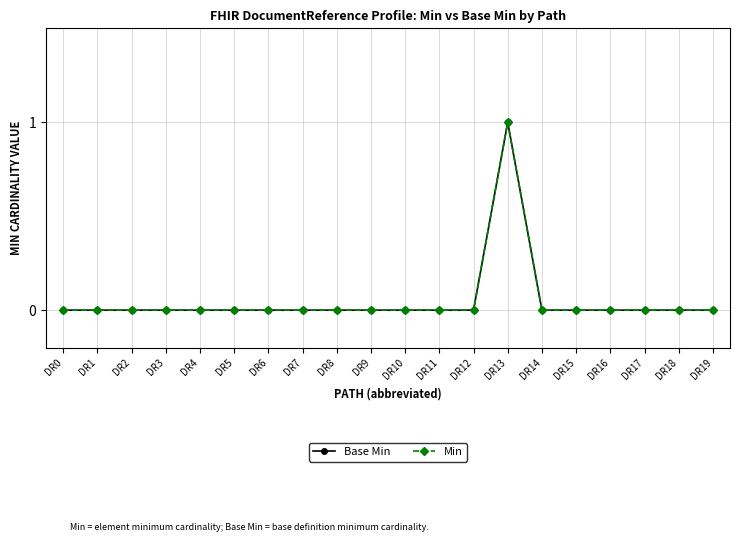

What is the difference between the maximum and minimum values in the Min series?

1